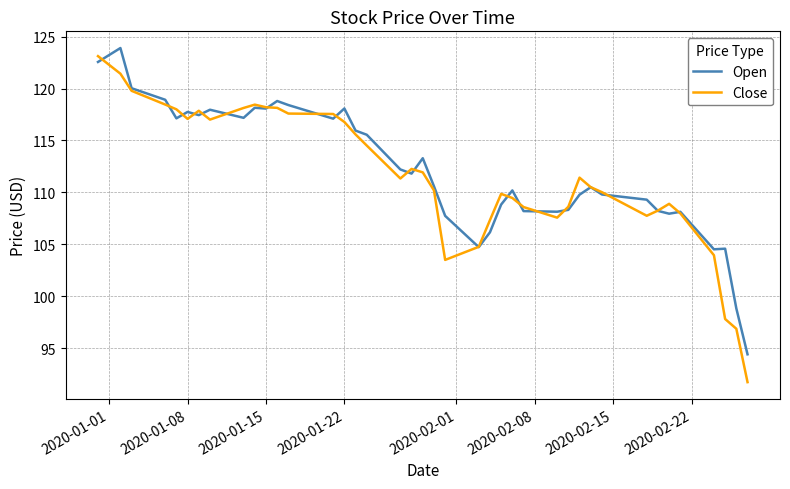

Which series has the largest range (max minus min)?

Close